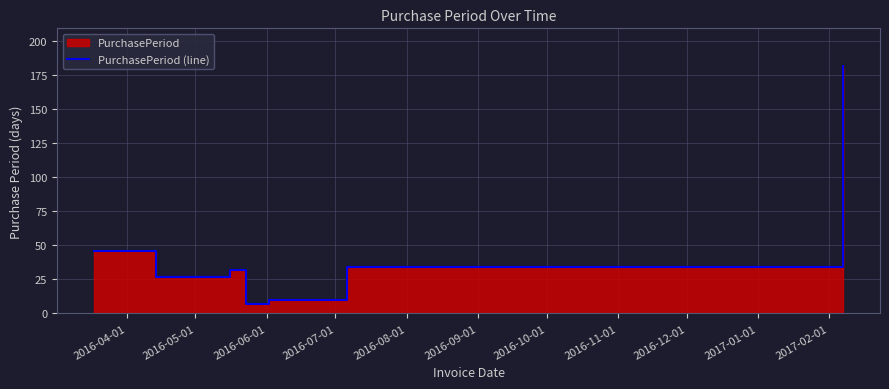

The value at 2016-08-01 is 15. True or false?

False